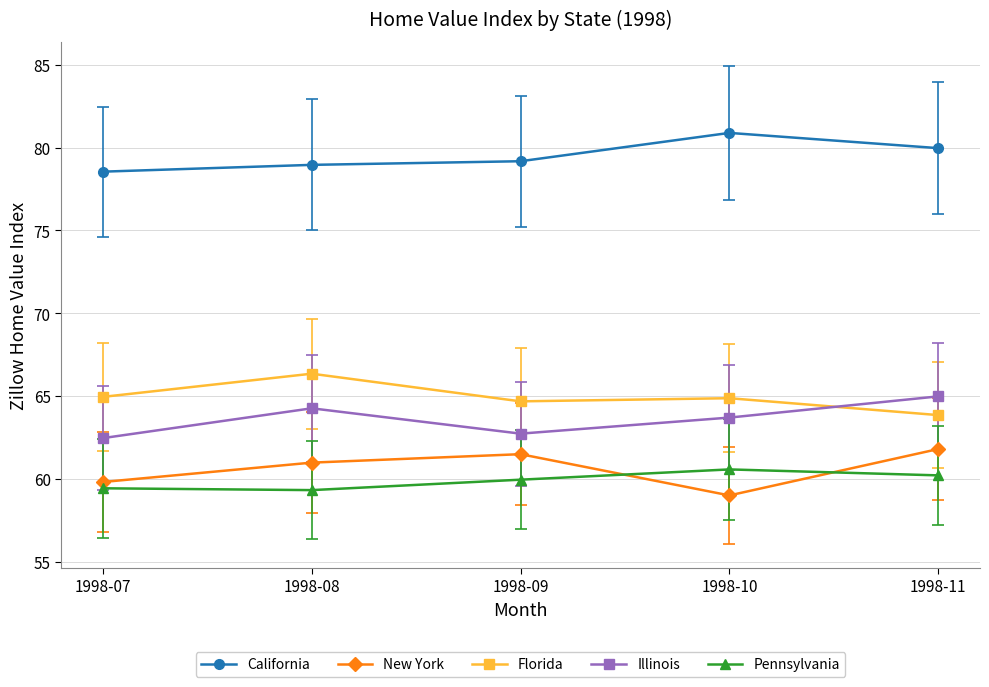

Rank the series by their maximum value, from lowest to highest.

Pennsylvania, New York, Illinois, Florida, California